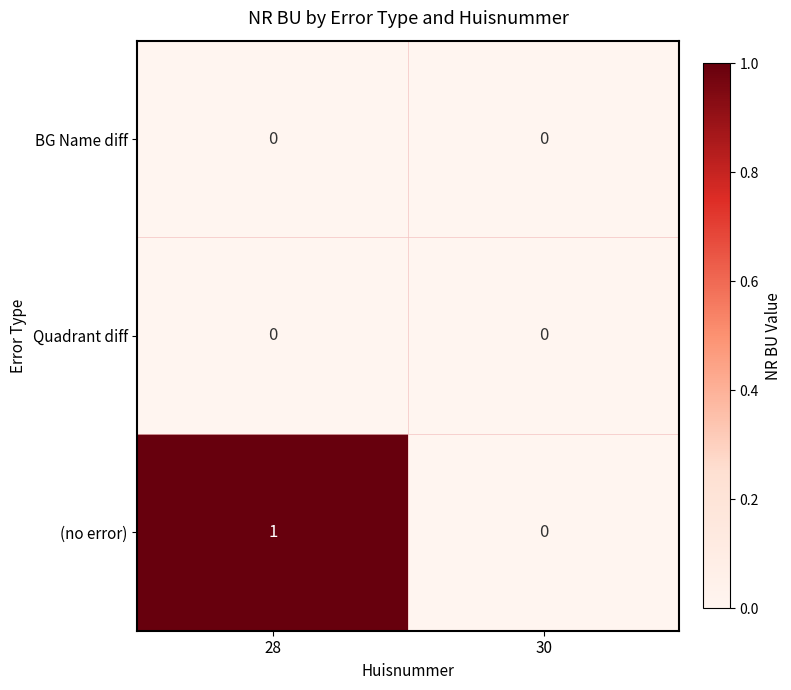

Which series has the largest range (max minus min)?

(no error)